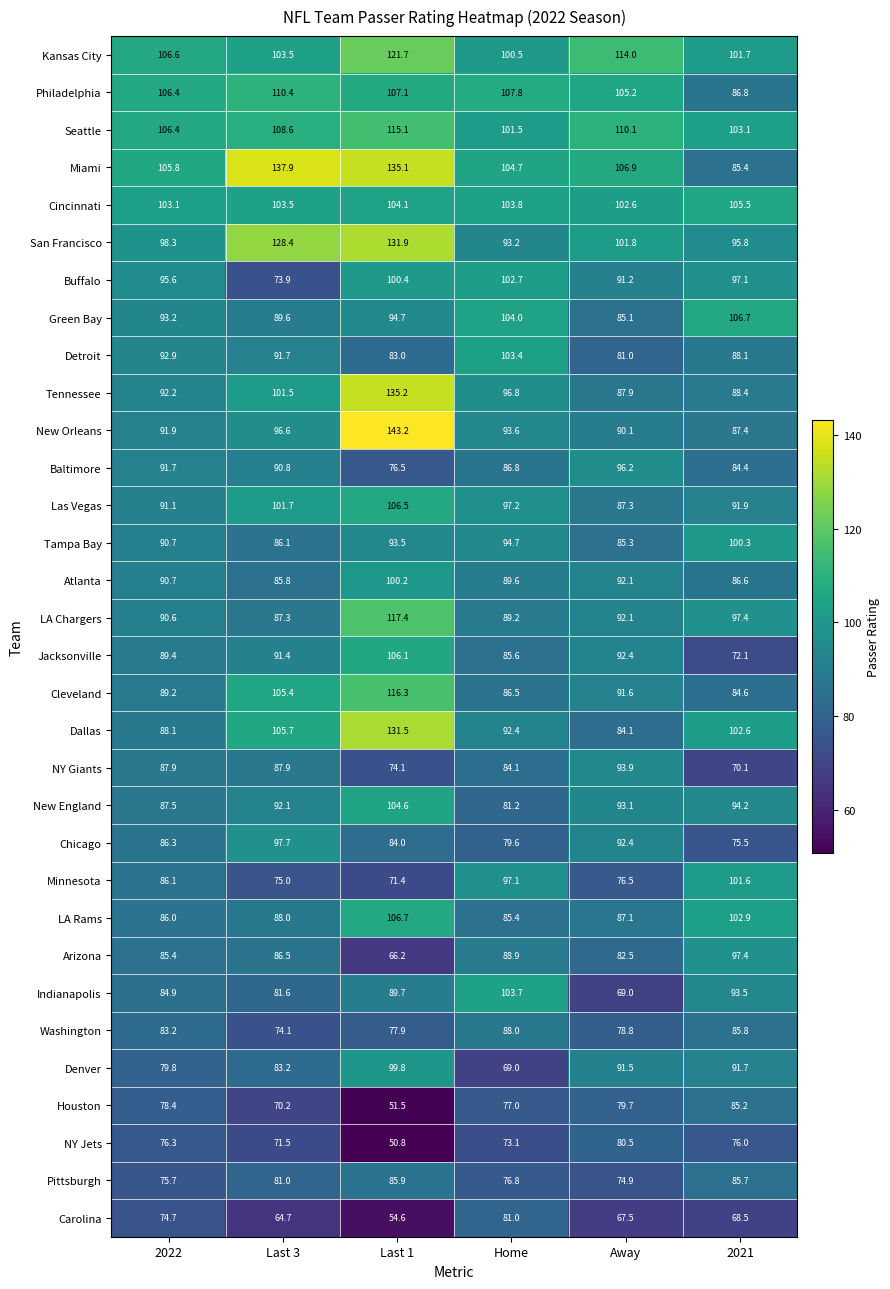

At how many categories does at least one series exceed 113?

3